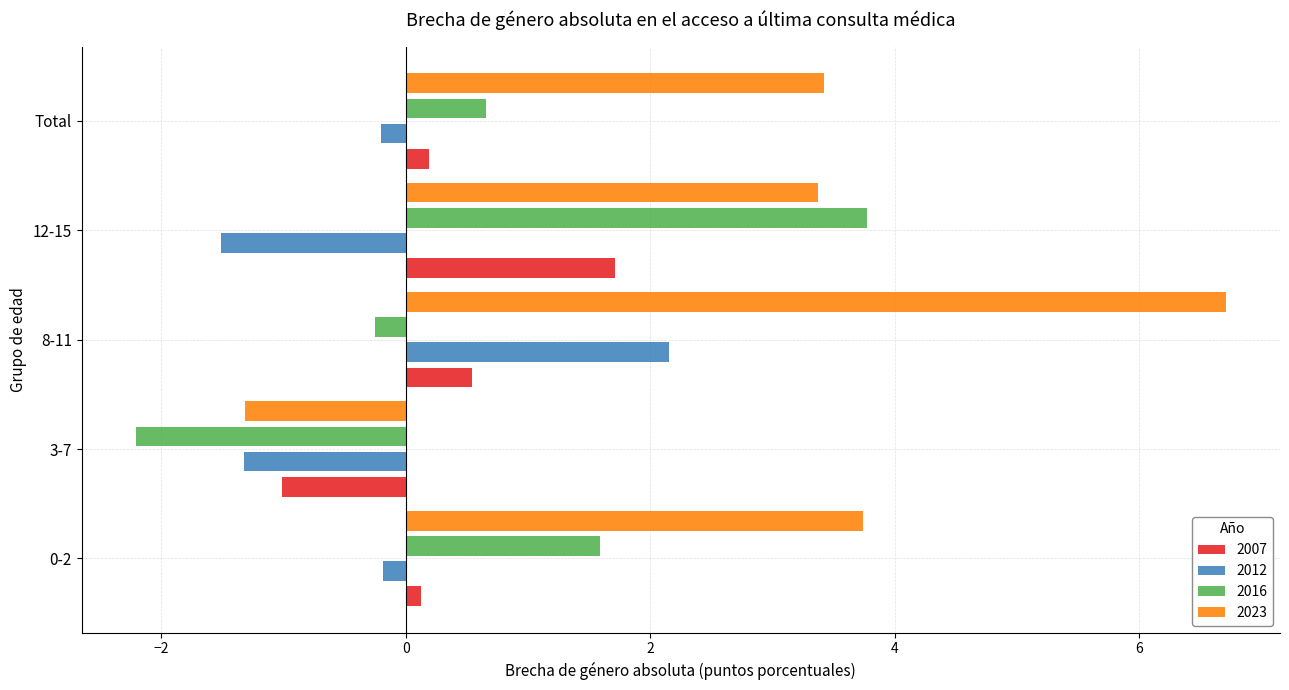

Which label corresponds to the largest value in the chart?

8-11